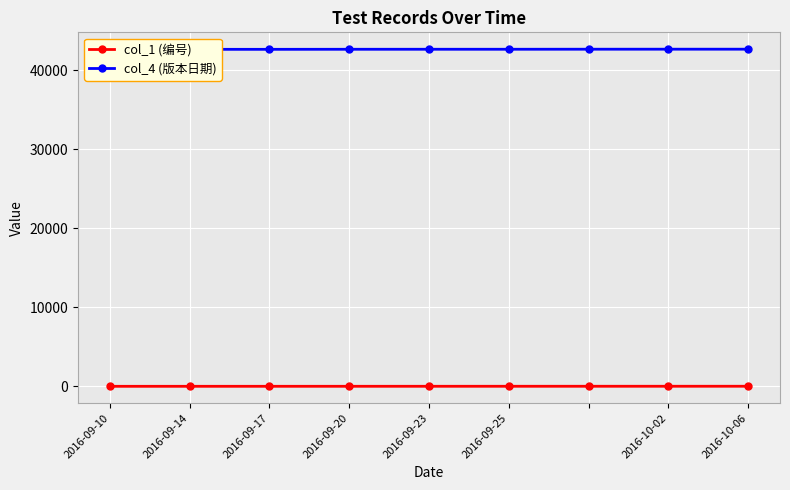

Rank the series by their maximum value, from lowest to highest.

col_1 (编号), col_4 (版本日期)